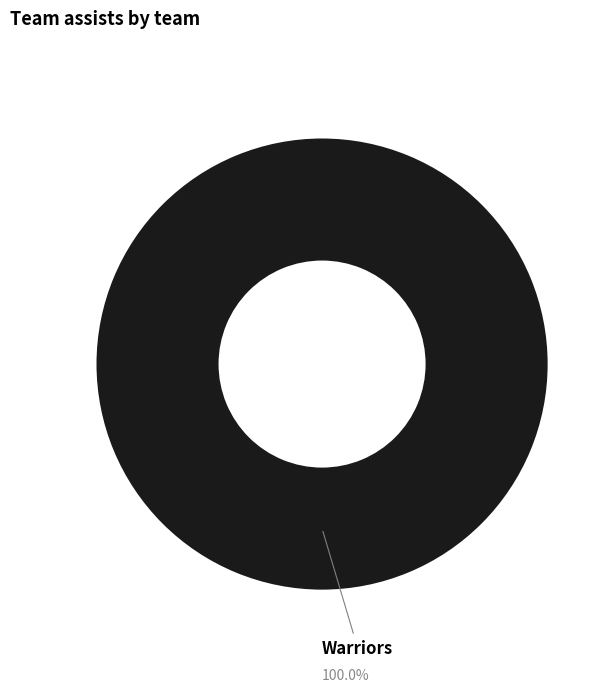

Does any single category account for the majority?

Yes